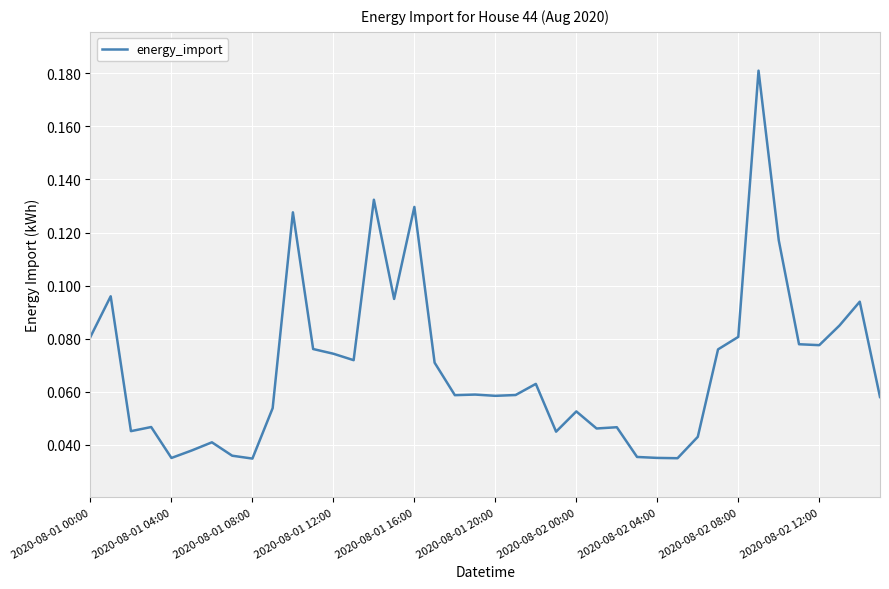

True or false: the data has more than 1 interior local peaks.

True